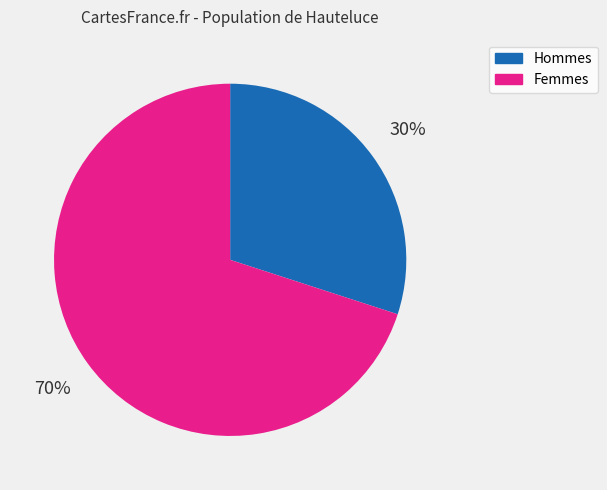

To the nearest percent, what is the difference between the largest and smallest slice percentages?

40%